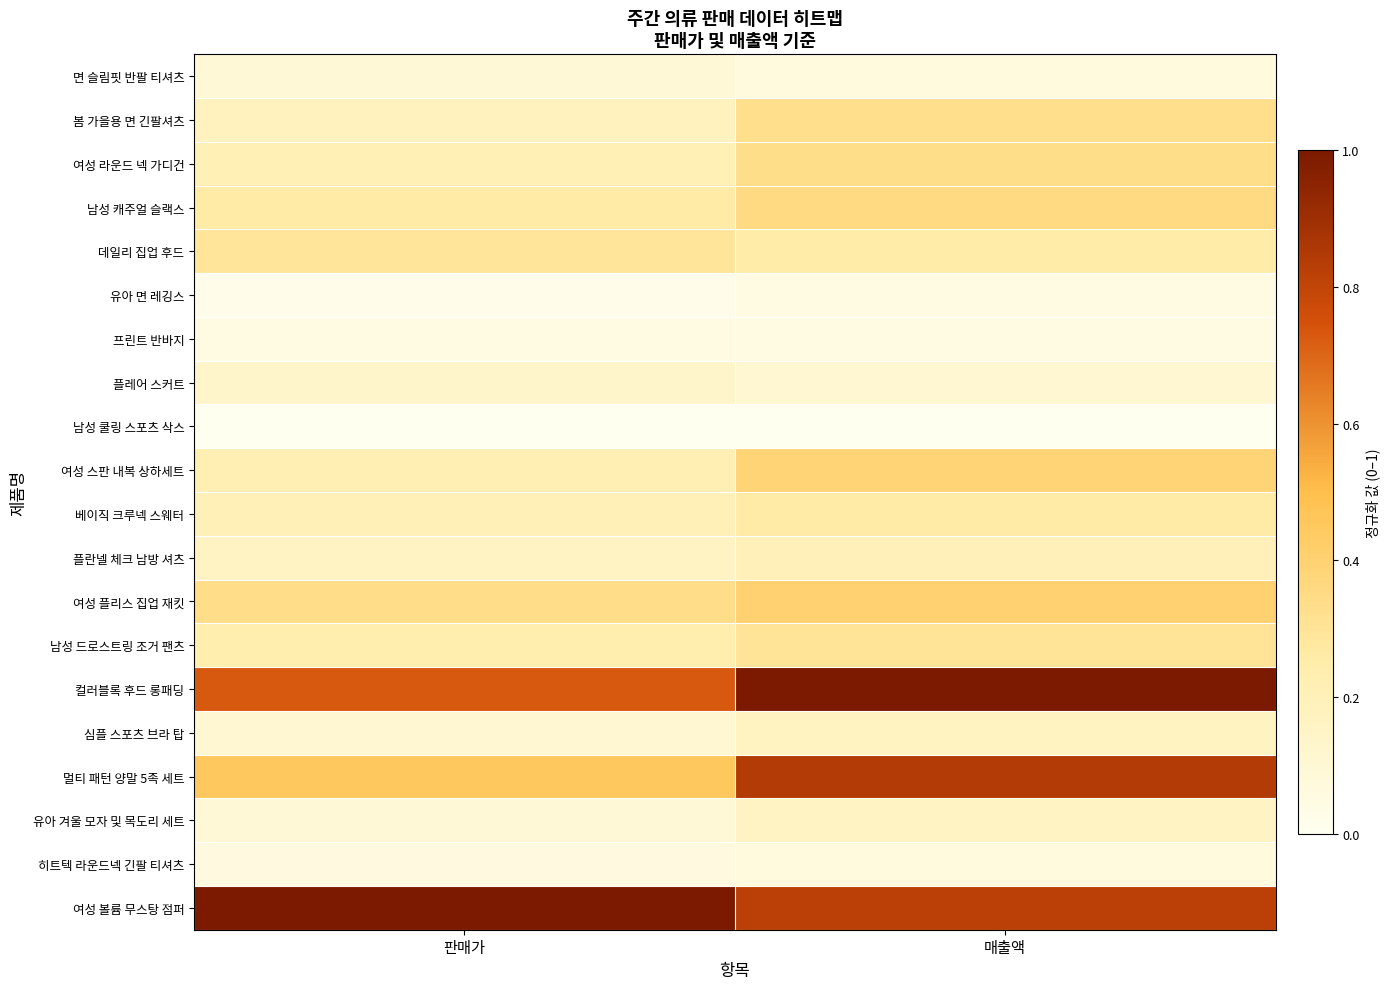

Between 판매가 and 매출액, which is larger?

판매가